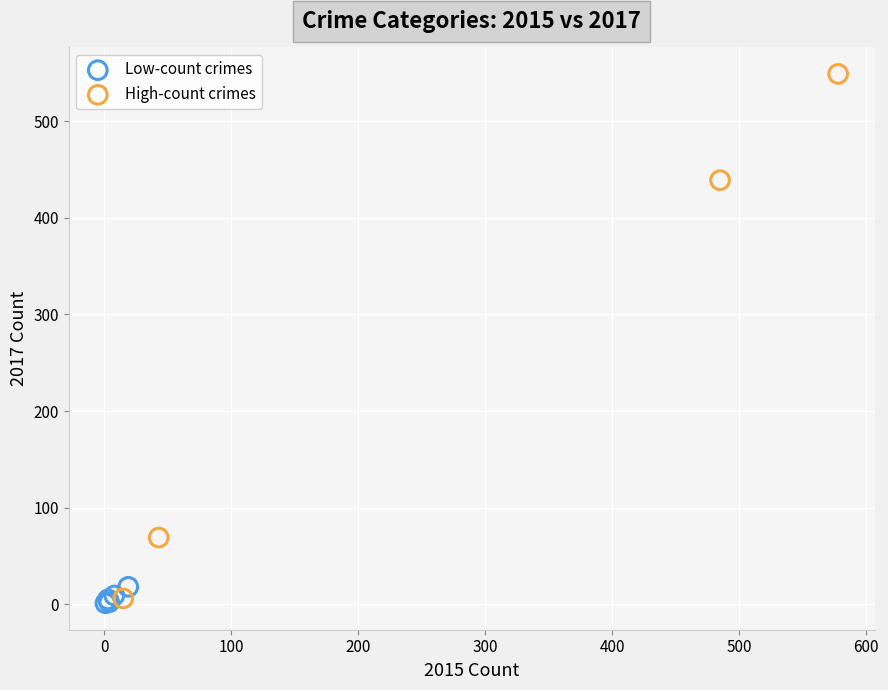

Which series has the largest Y range (max minus min)?

High-count crimes